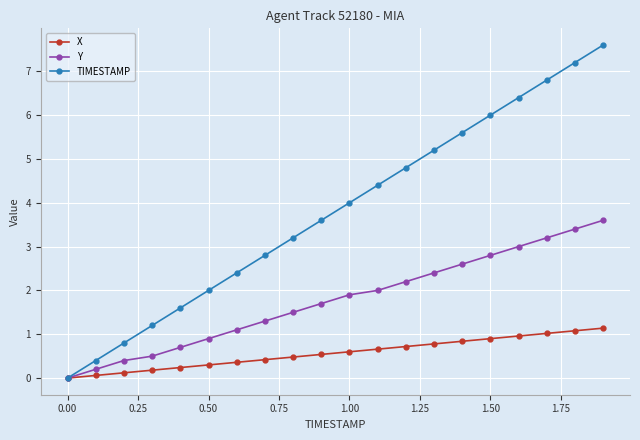

What is the maximum value for Y?

3.6